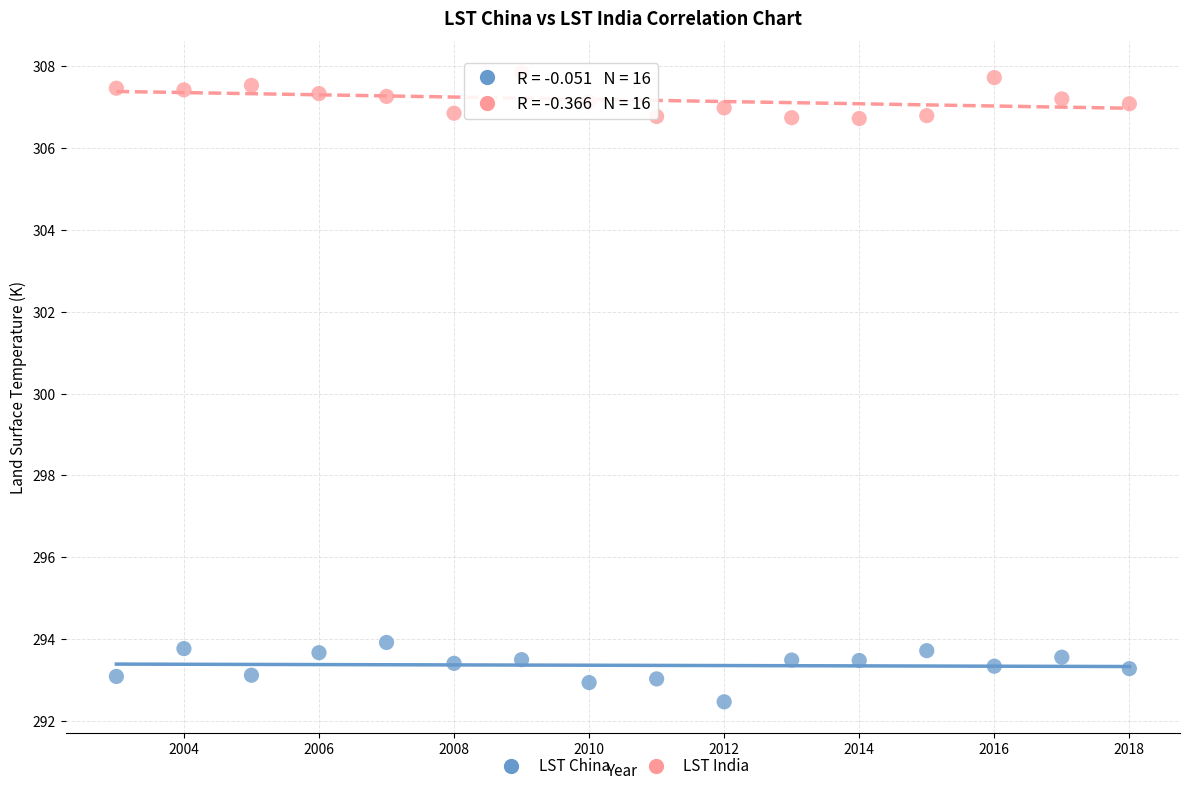

Across all data points, what is the range of X values (max minus min)?

15.0